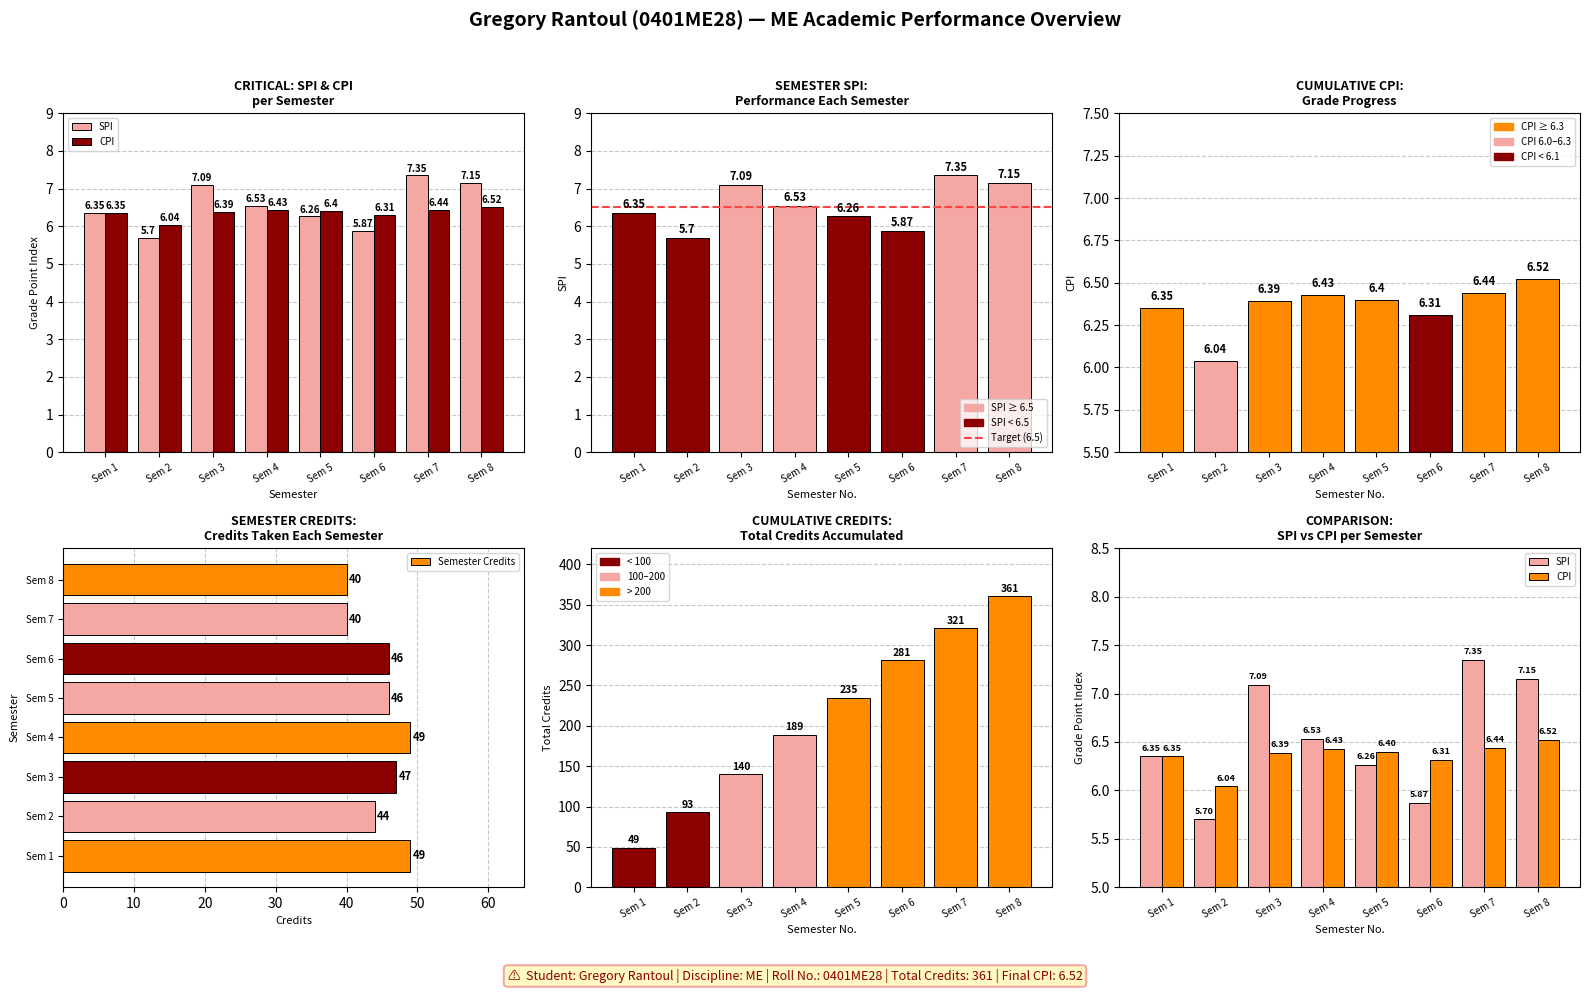

Reading left to right, what are all the values shown in this chart?

SPI: 6.3	5.7	7.1	6.5	6.3	5.9	7.3	7.2
CPI: 6.3	6.0	6.4	6.4	6.4	6.3	6.4	6.5